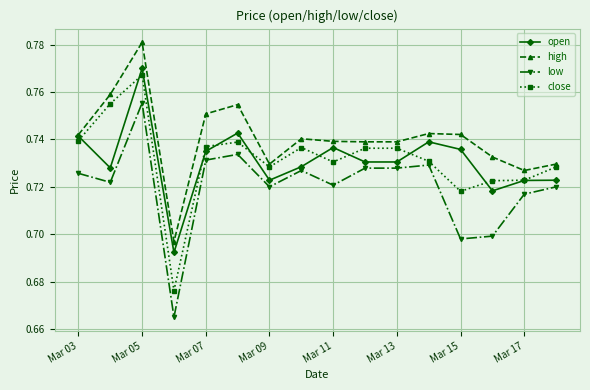

How many data points does each series have?

16